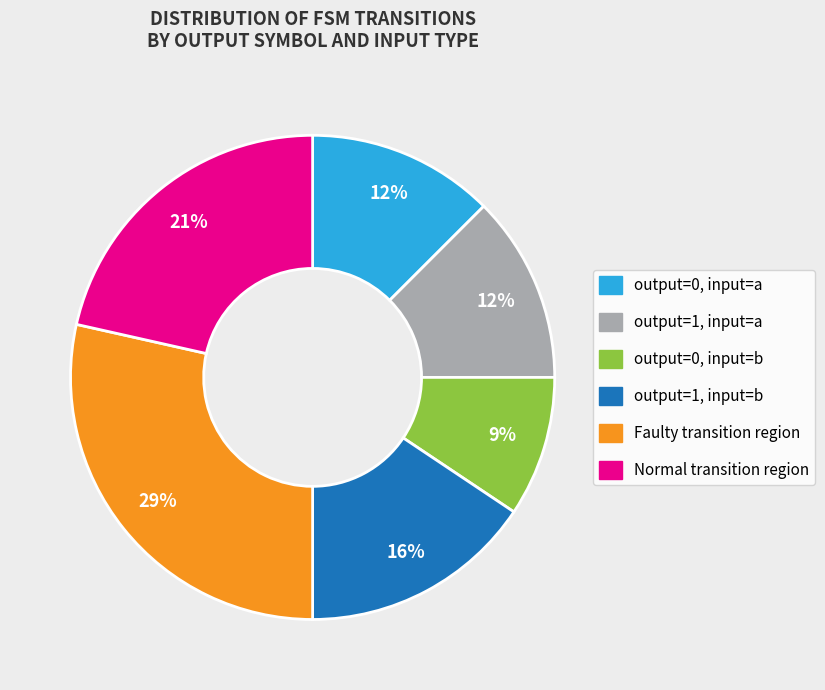

To the nearest percent, what is the average slice percentage?

17%